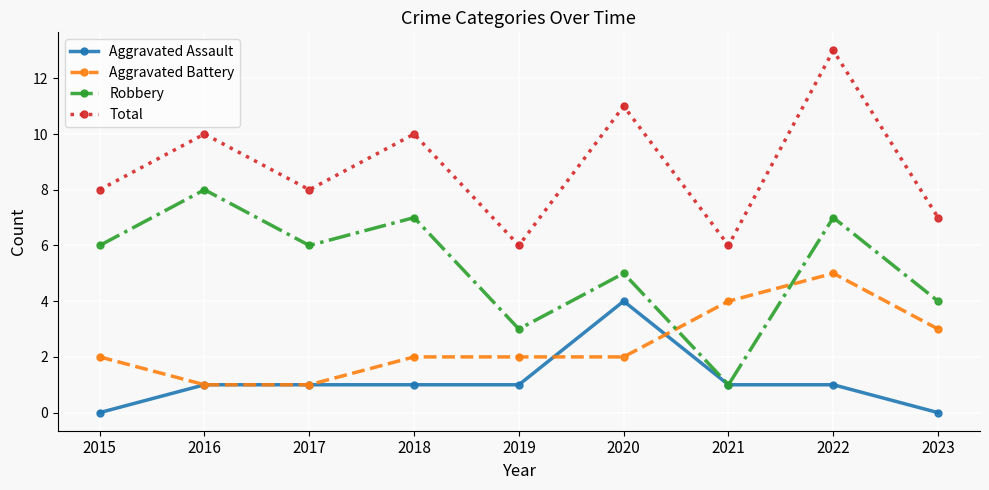

How many lines are shown in the chart?

4